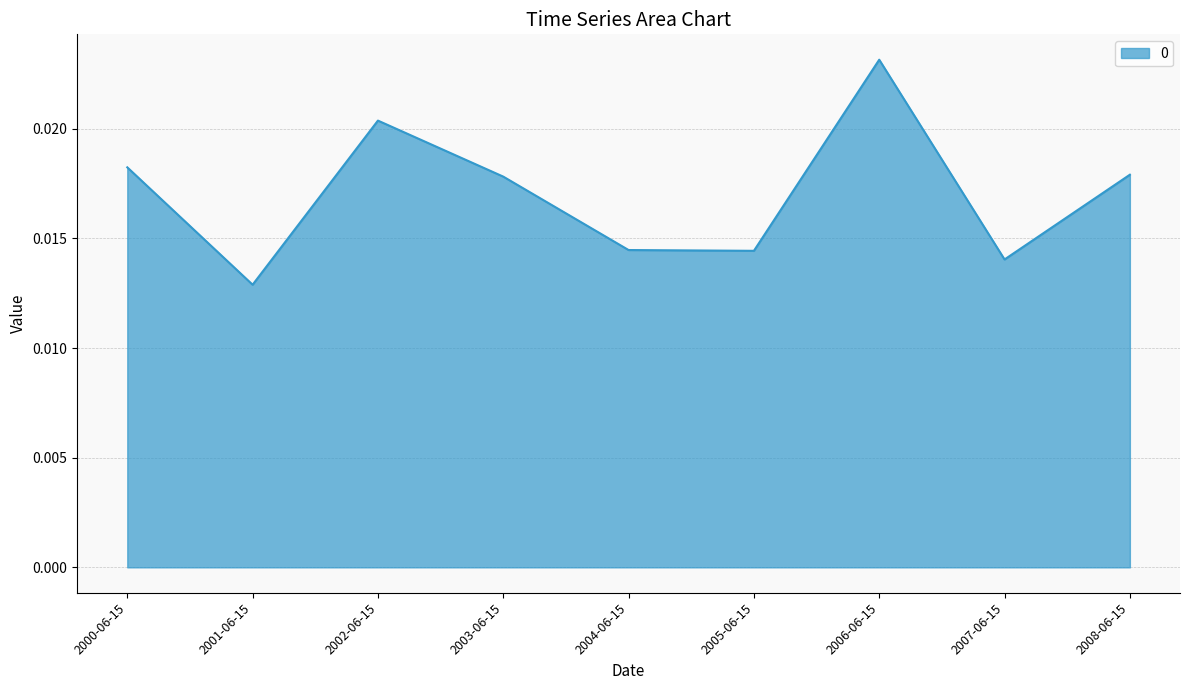

Where is the first local minimum?

2001-06-15